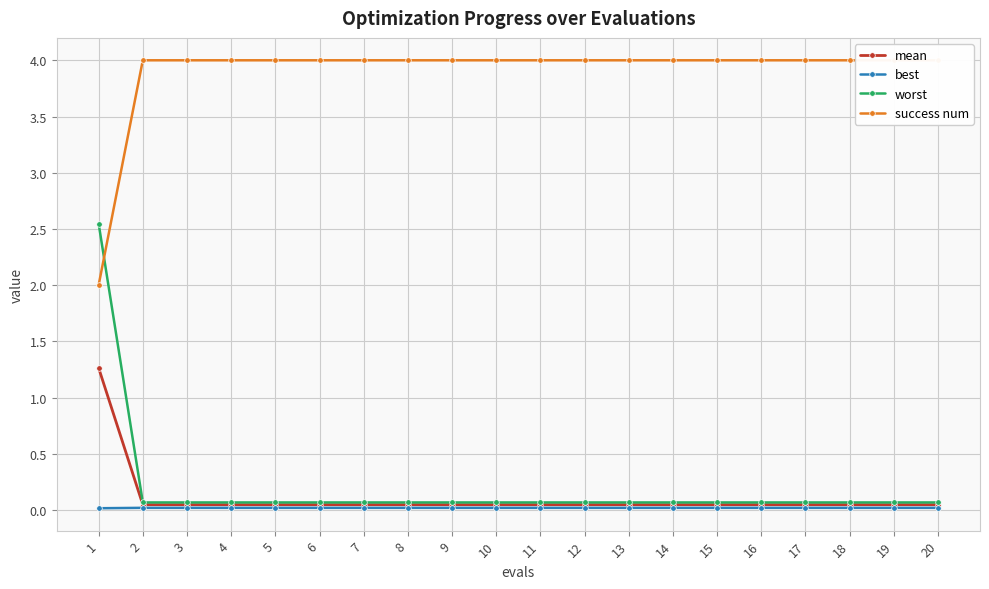

True or false: worst and best cross at least once.

False